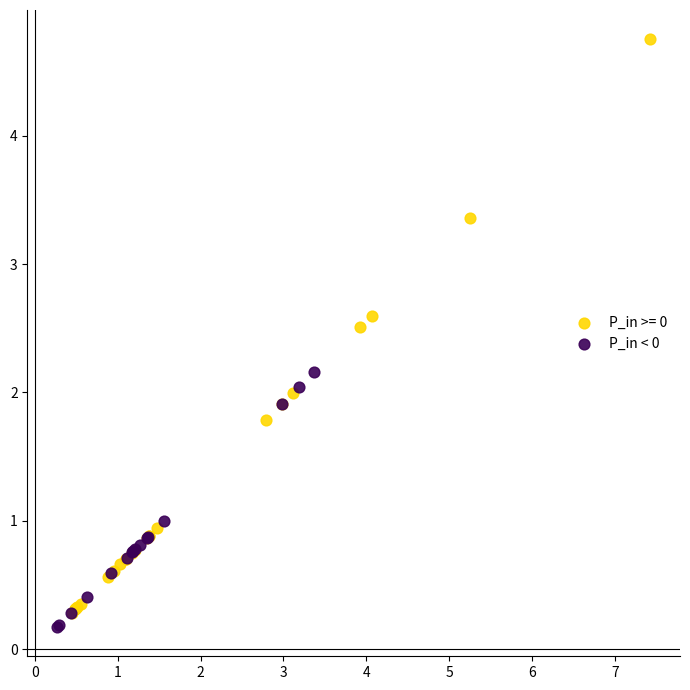

Which series contains the highest Y value?

P_in >= 0